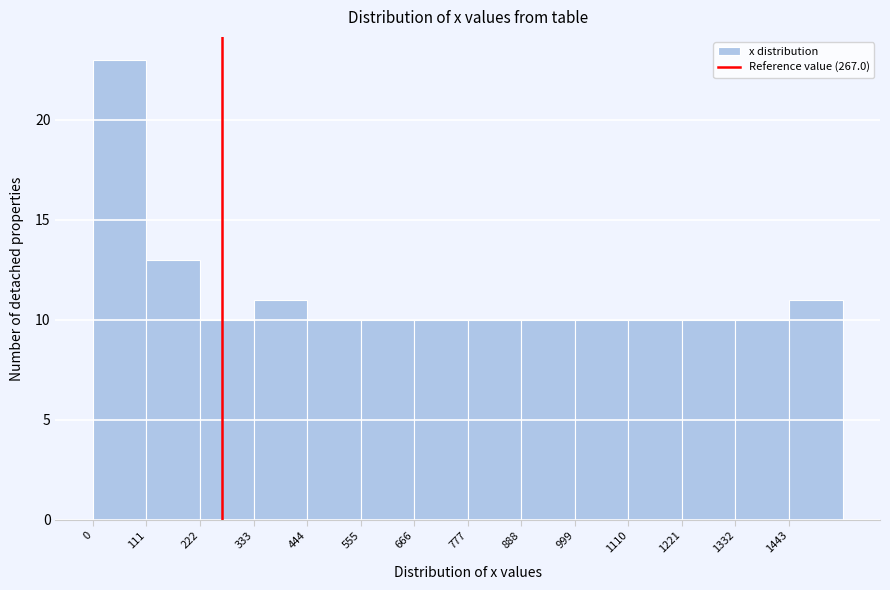

Reading left to right, transcribe this chart: for each bar, give the range it covers on the x-axis and its height. Neither the bar edges nor the heights are printed on the chart, so give them approximately, as read against the axes.

0 to 120: 23
120 to 220: 13
220 to 340: 10
340 to 440: 11
440 to 560: 10
560 to 660: 10
660 to 780: 10
780 to 880: 10
880 to 1000: 10
1000 to 1120: 10
1120 to 1220: 10
1220 to 1340: 10
1340 to 1440: 10
1440 to 1560: 11